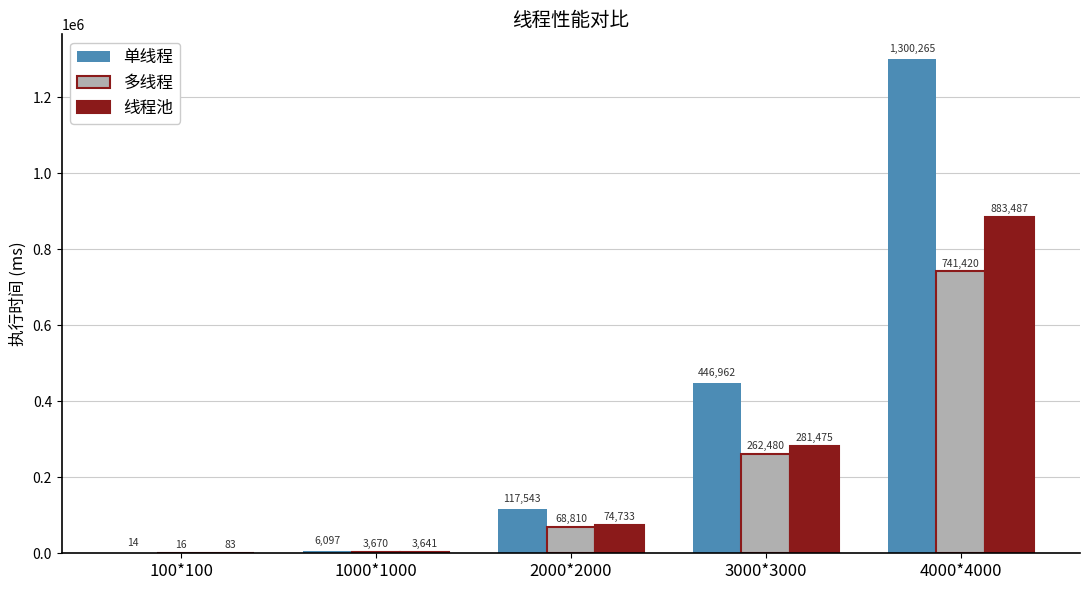

Which series changed the most between 3000*3000 and 4000*4000?

单线程